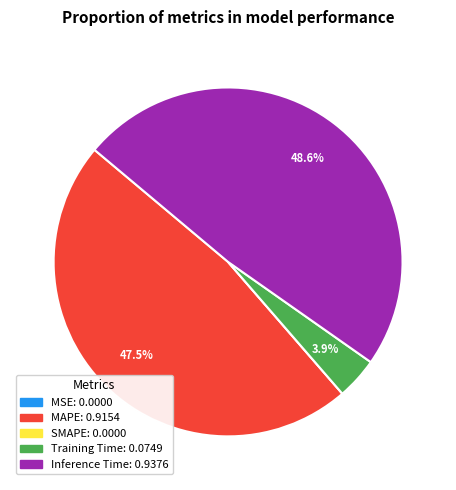

Is it true that Training Time is 9% of the pie?

False